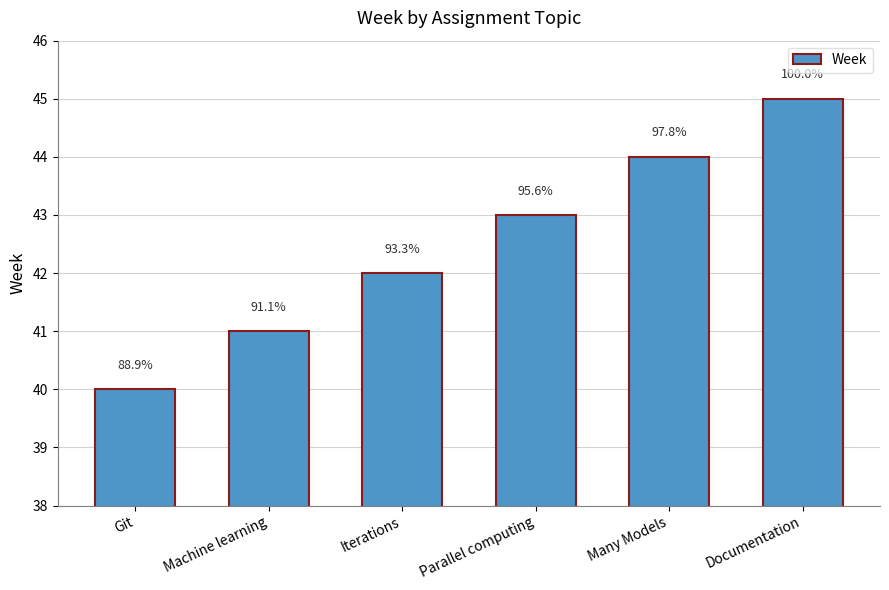

Does the chart contain any negative values?

No